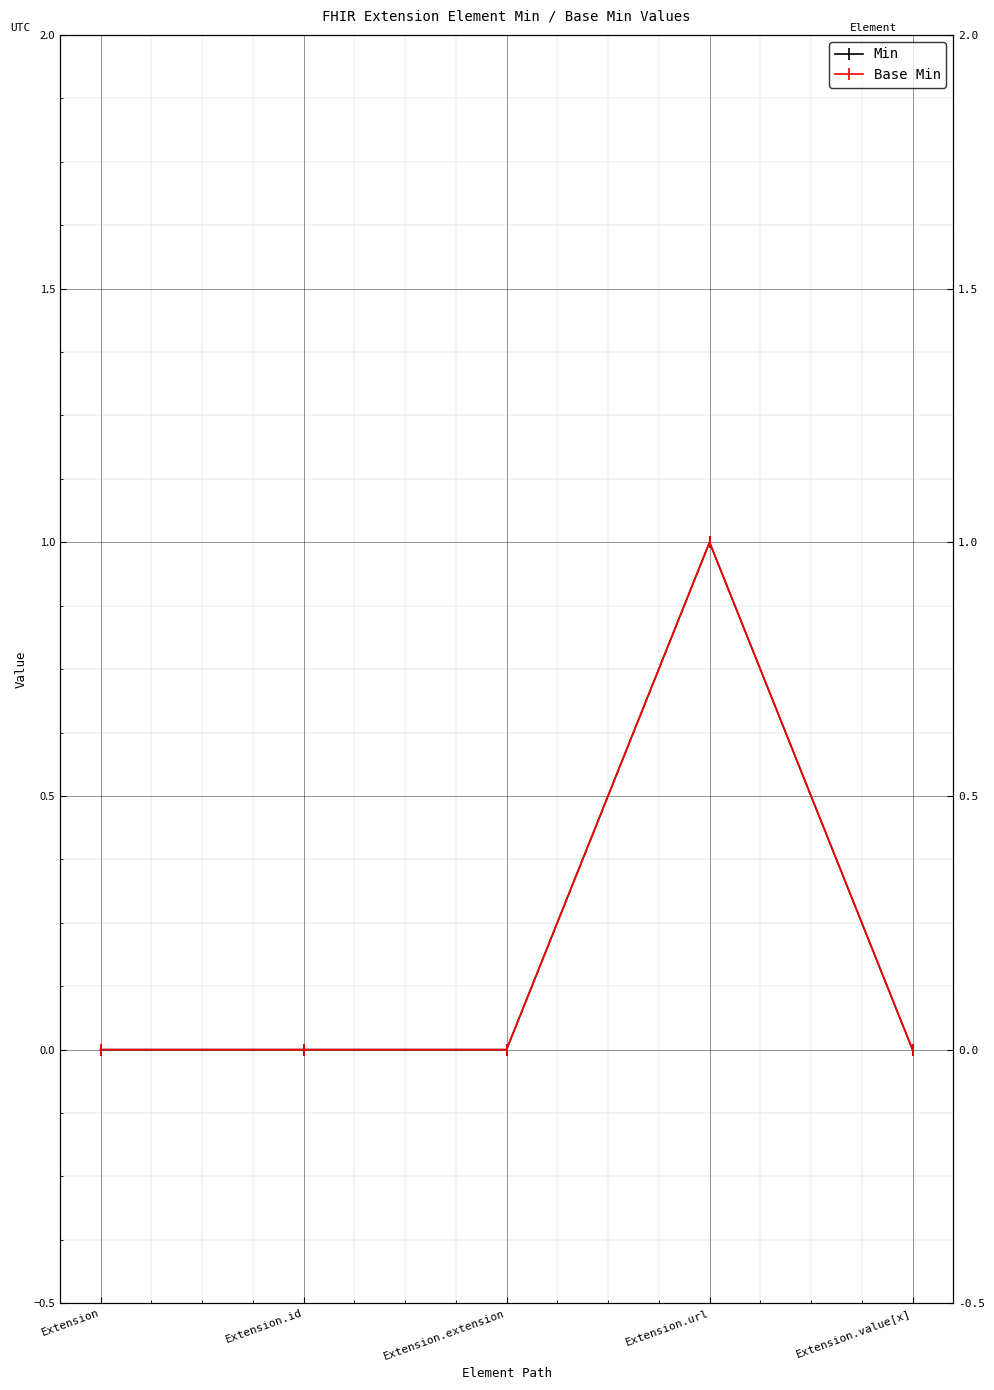

Where is Base Min nearest to the value 0?

Extension